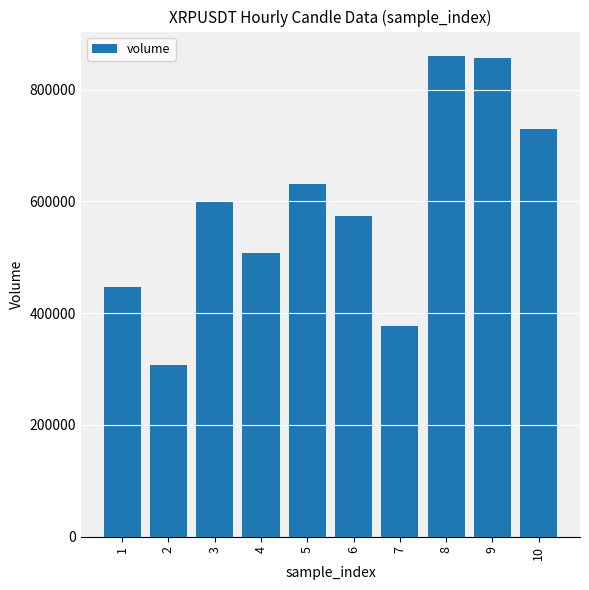

Are the bars grouped side by side (vs. stacked)?

No